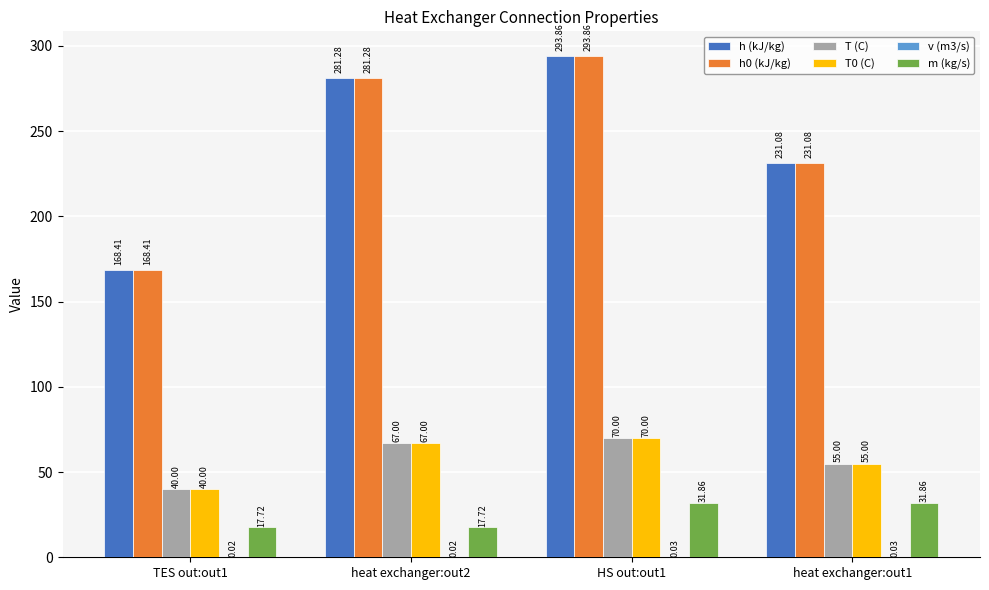

How many values in the T0 (C) series exceed 67?

2